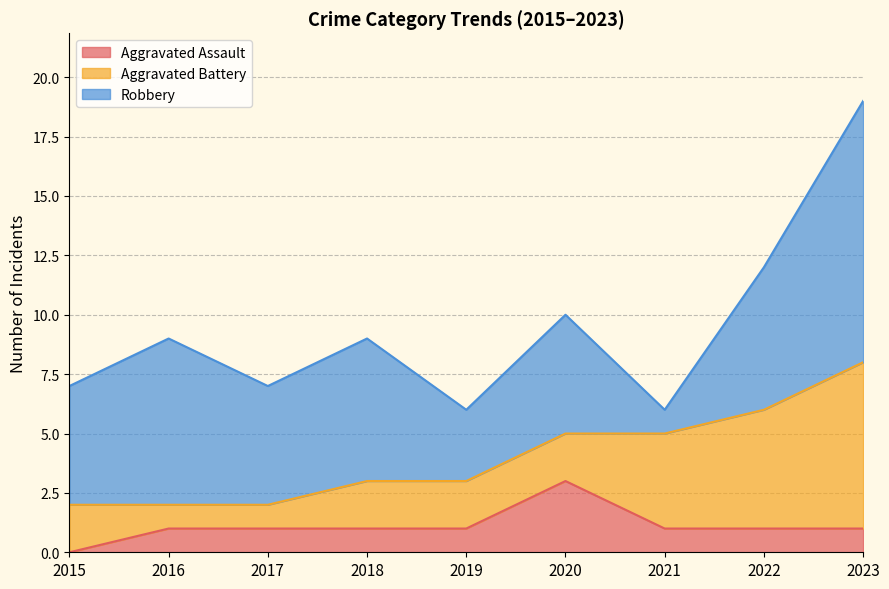

Which series has the largest total across all categories?

Robbery